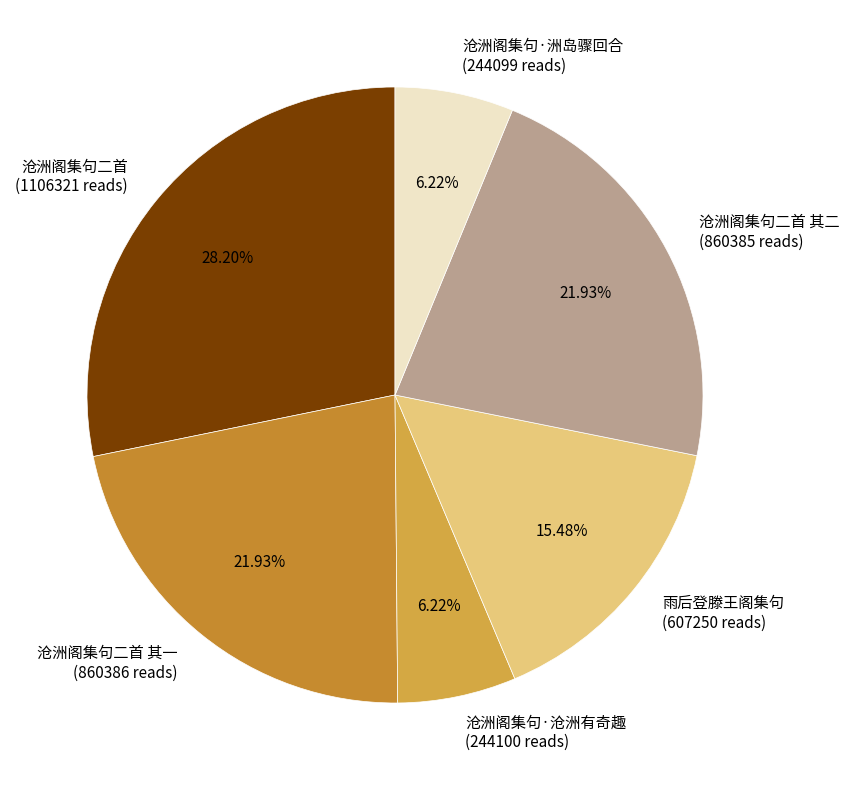

Is the sum of 沧洲阁集句·洲岛骤回合 (244099 reads) and 沧洲阁集句·沧洲有奇趣 (244100 reads) greater than half?

No